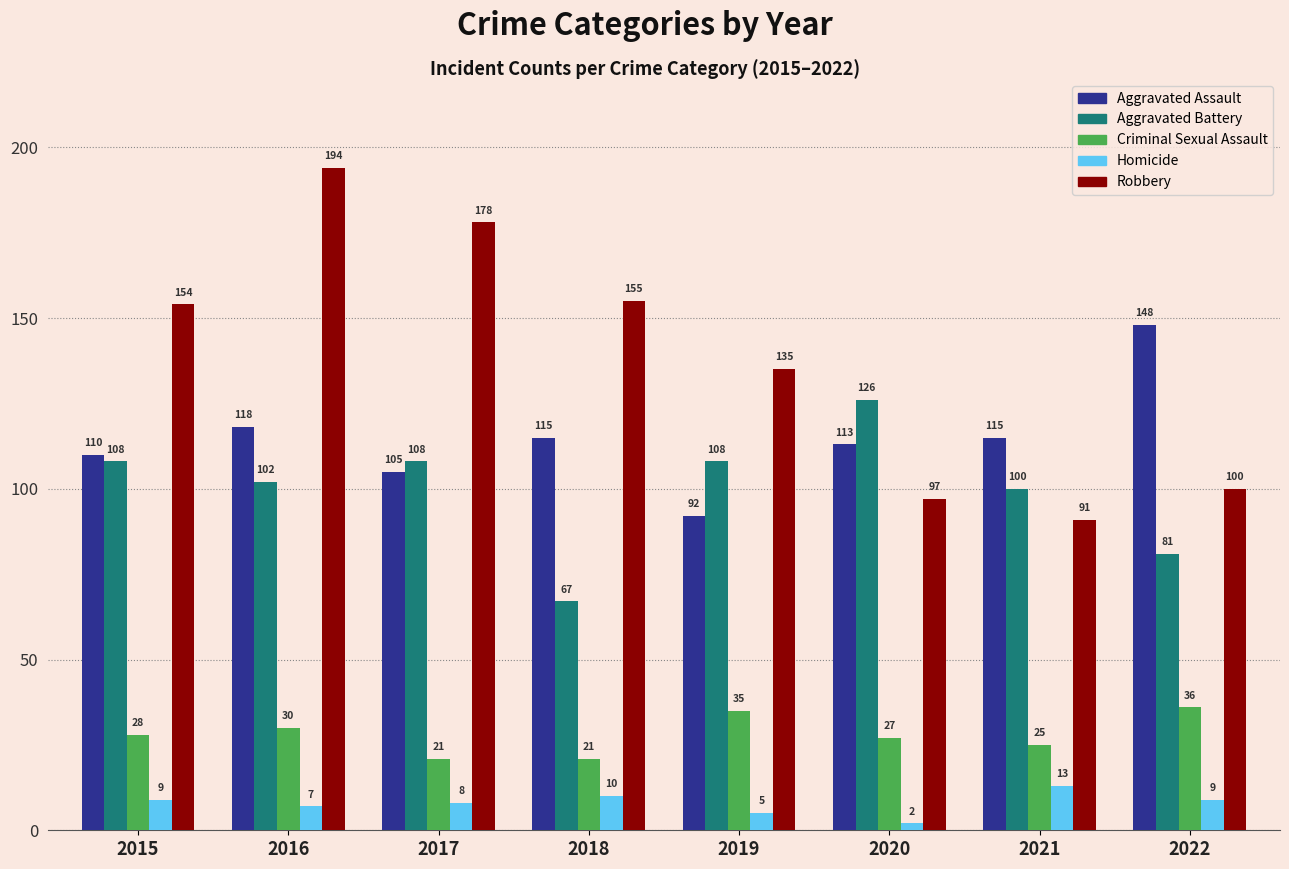

The Criminal Sexual Assault series shows 55 at 2019. True or false?

False